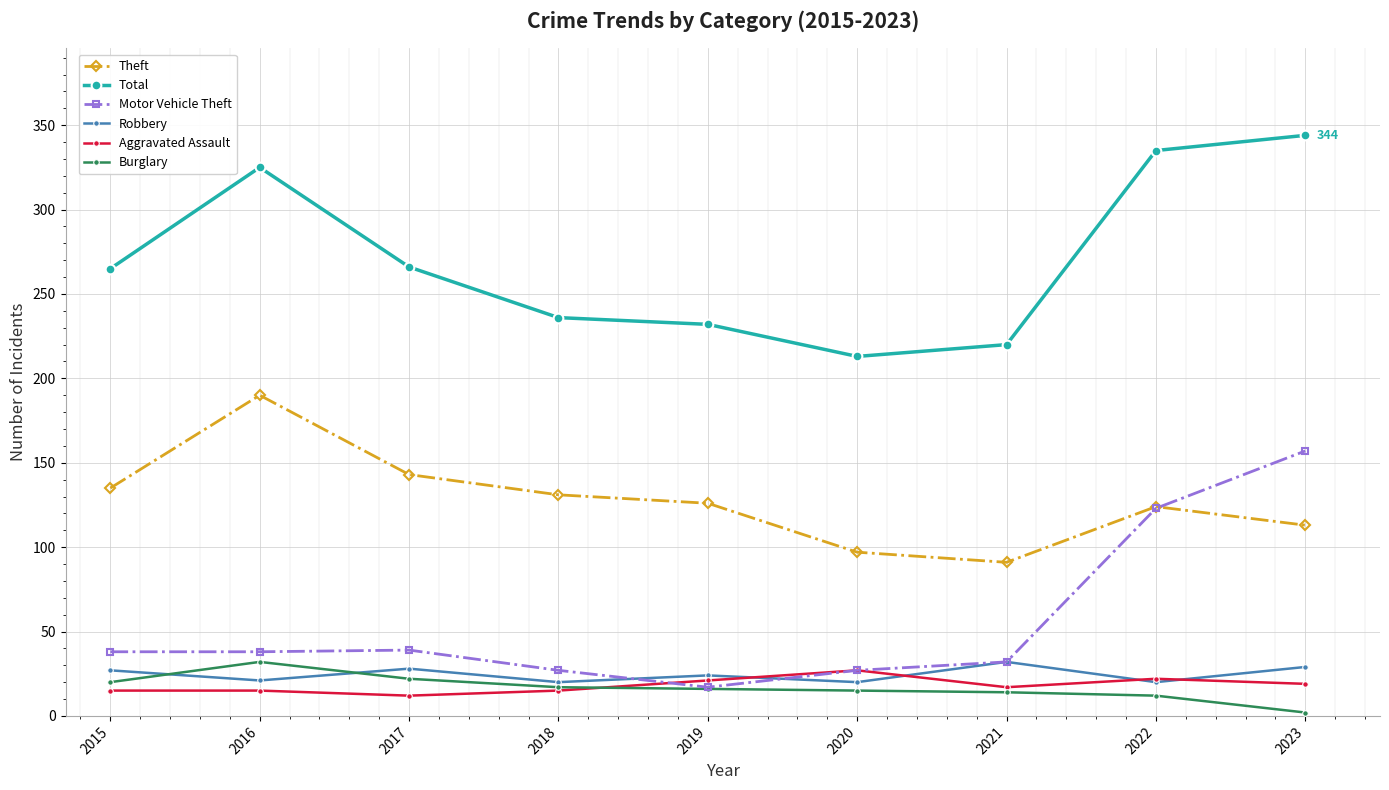

What value does the Theft series have at 2017, to the nearest 10?

140